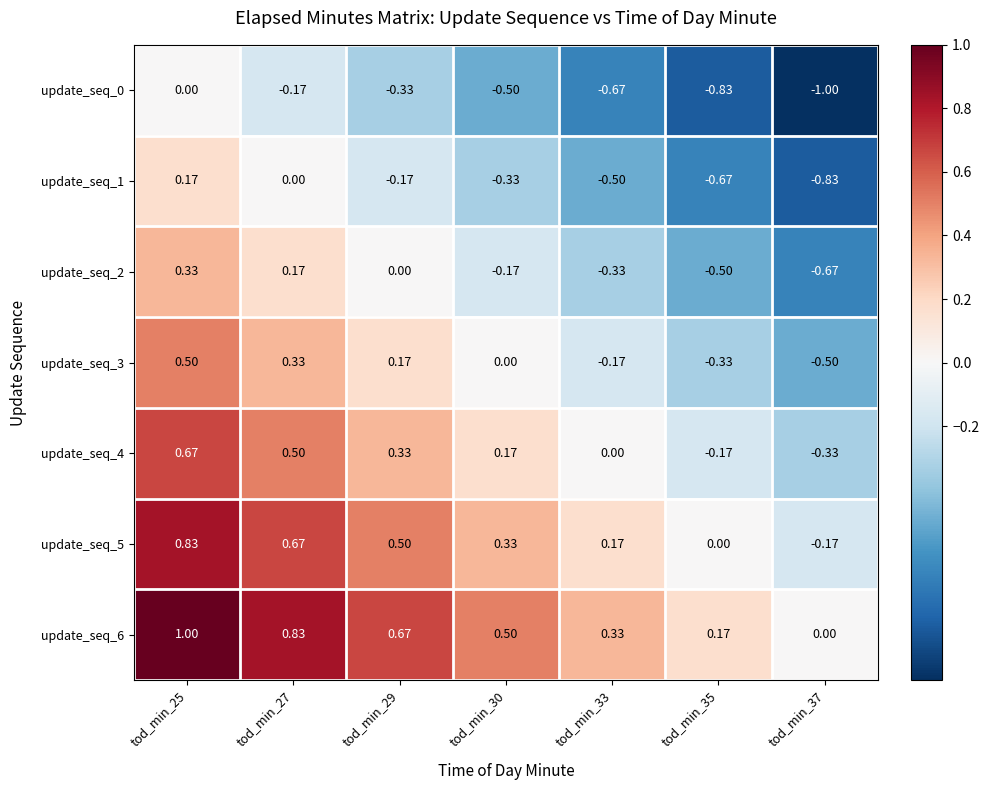

Is the value of update_seq_0 at tod_min_37 greater than the value of update_seq_6 at tod_min_33?

No